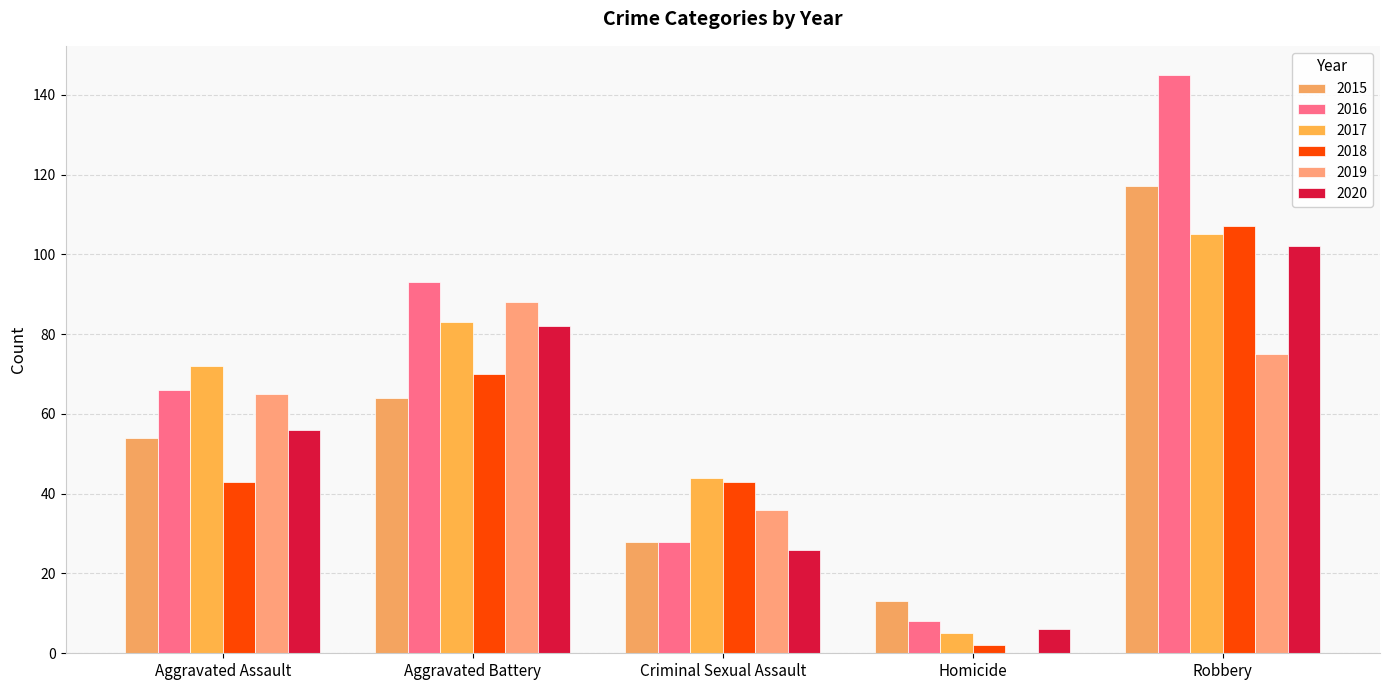

What is the label of the 1st bar from the right?

Robbery